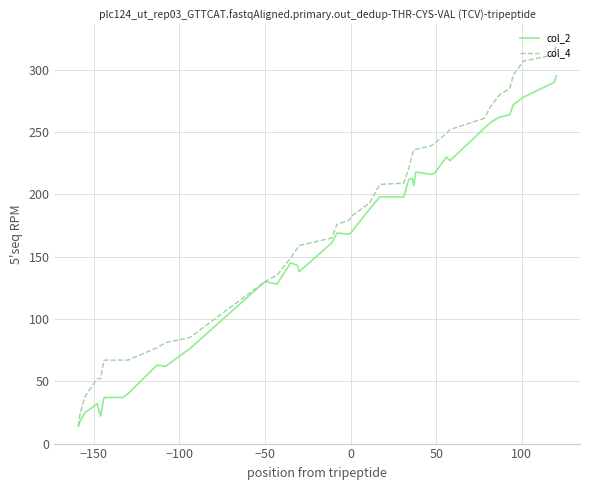

Which series has the largest range (max minus min)?

col_4